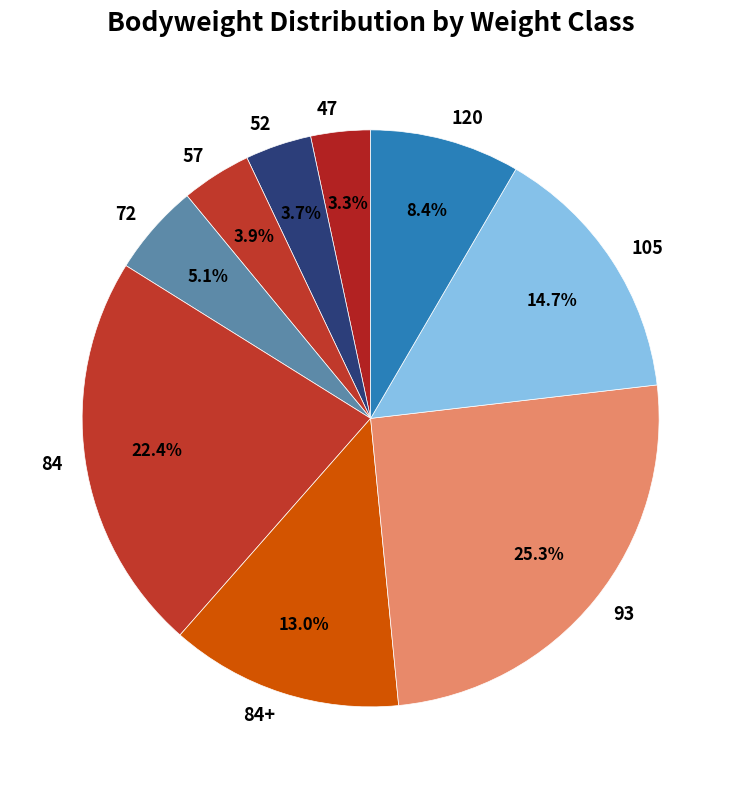

Which has a higher value, 105 or 120?

105